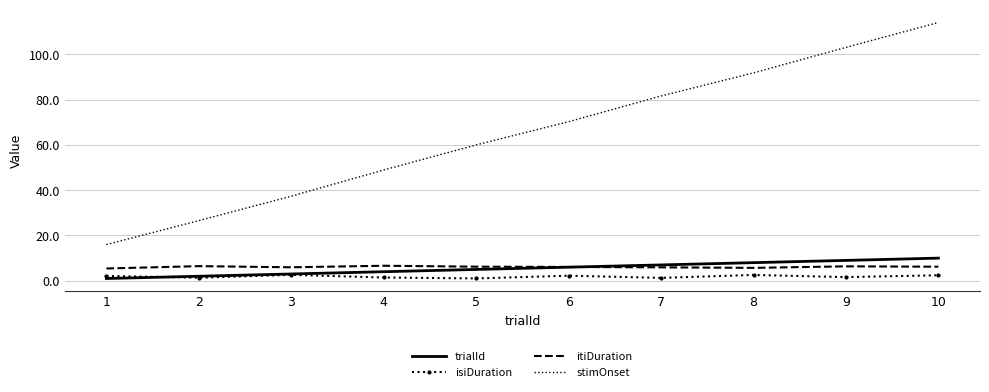

The trialId series shows 1.0 at 1. True or false?

True